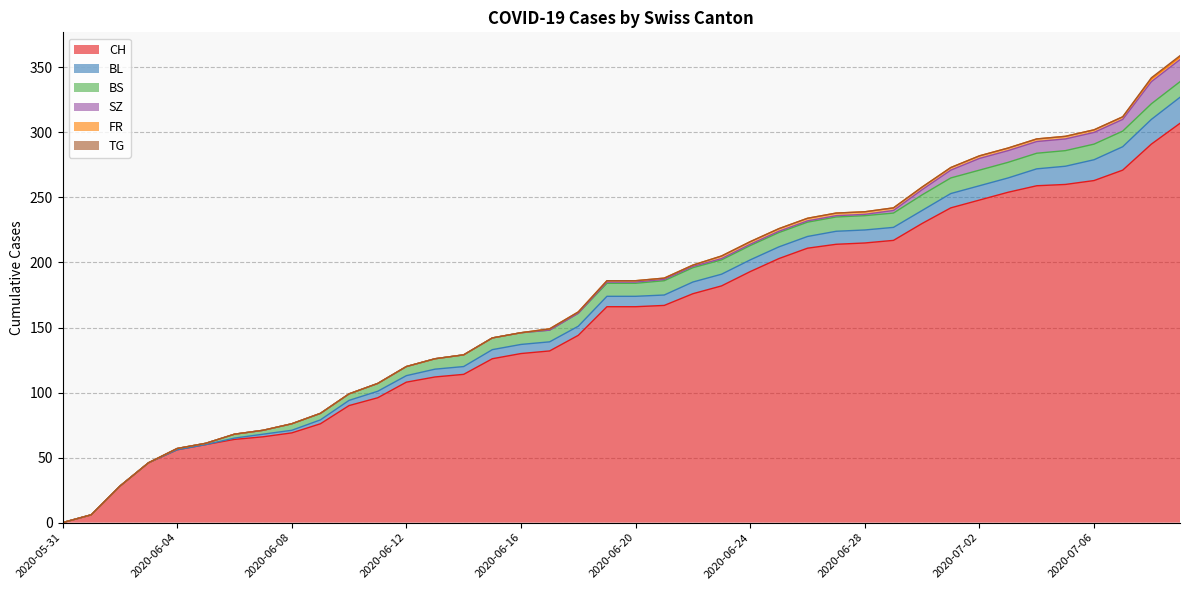

At 2020-06-09, list the series in order from largest to smallest.

CH, BS, BL, SZ, FR, TG